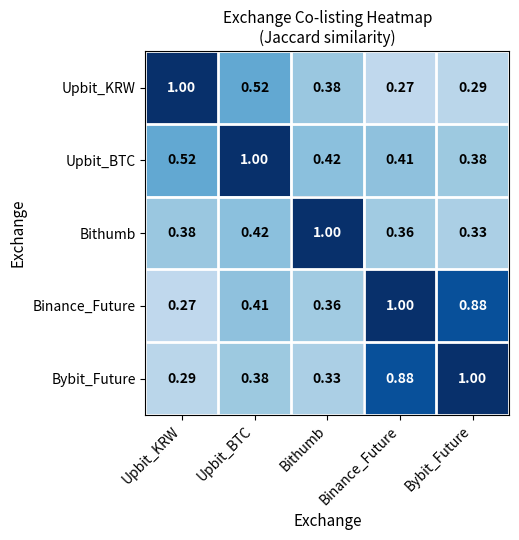

Is the value of Bybit_Future at Upbit_KRW greater than the value of Binance_Future at Upbit_BTC?

No